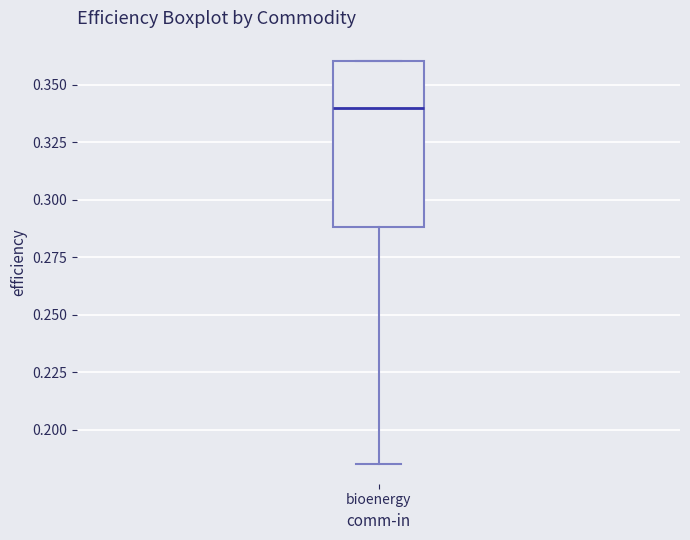

Where does the lower whisker of the box for bioenergy end on the y-axis? The values are not printed on the chart, so give them approximately, as read against the axis.

0.185